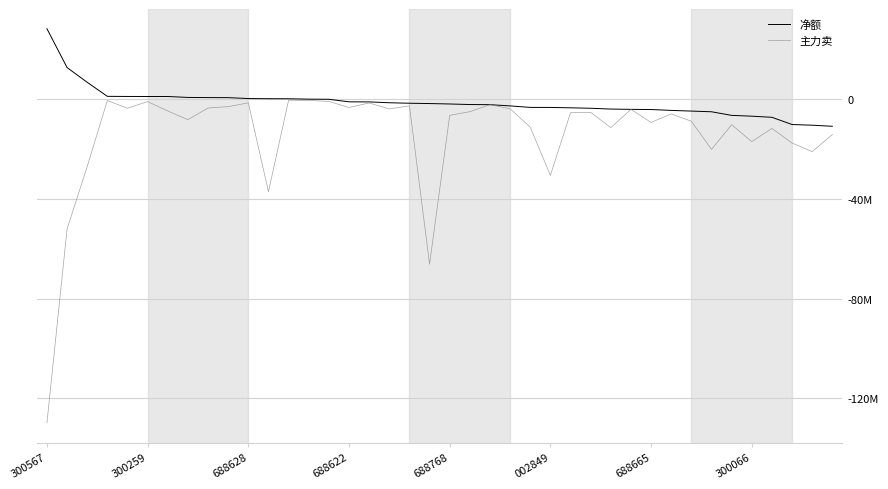

What are all the series names shown in the legend?

净额, 主力卖